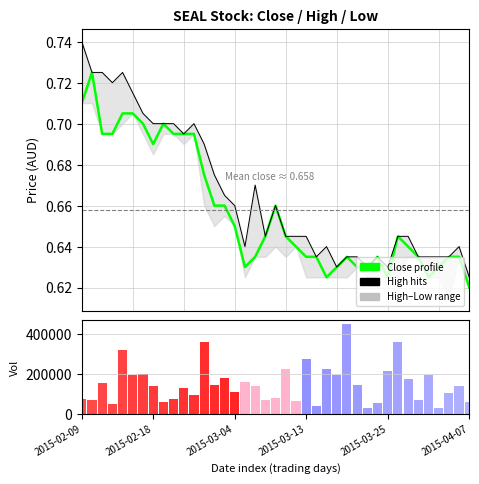

Is it true that Close (profile) equals 0.3 at 37?

False